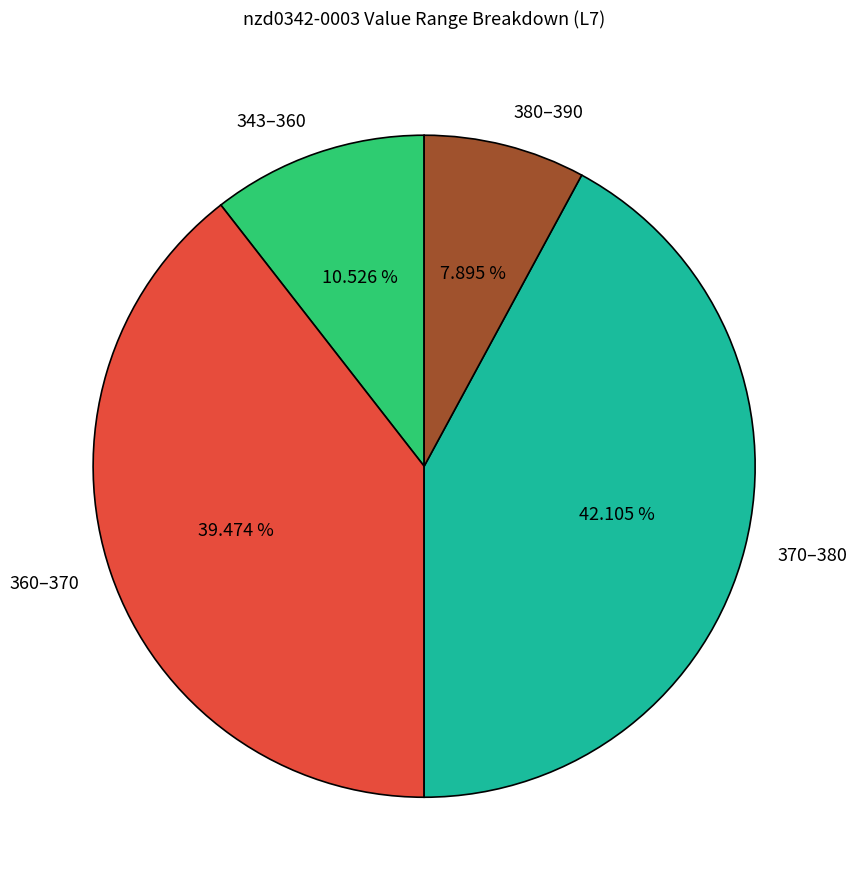

Which slice is the smallest?

380–390